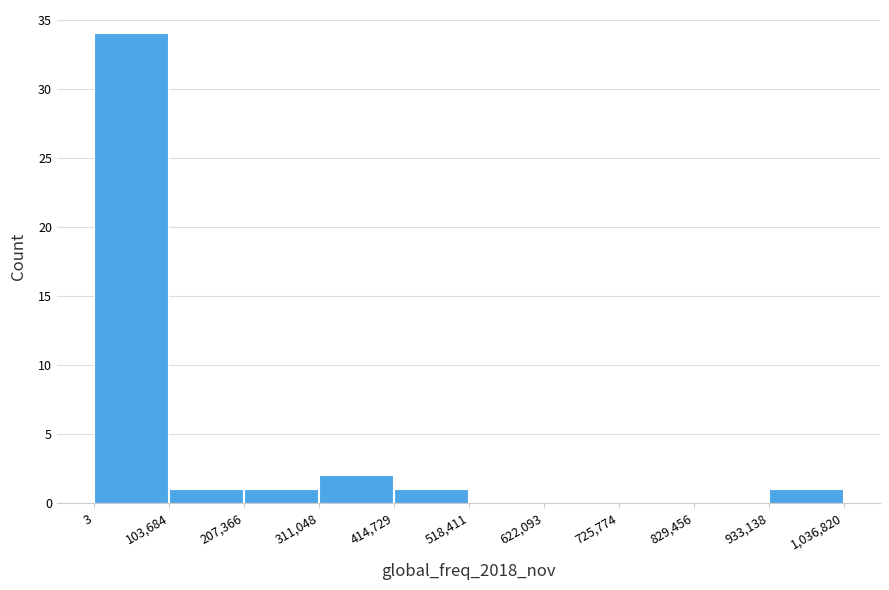

Over which range of the x-axis is the bar tallest?

3 to 103,684